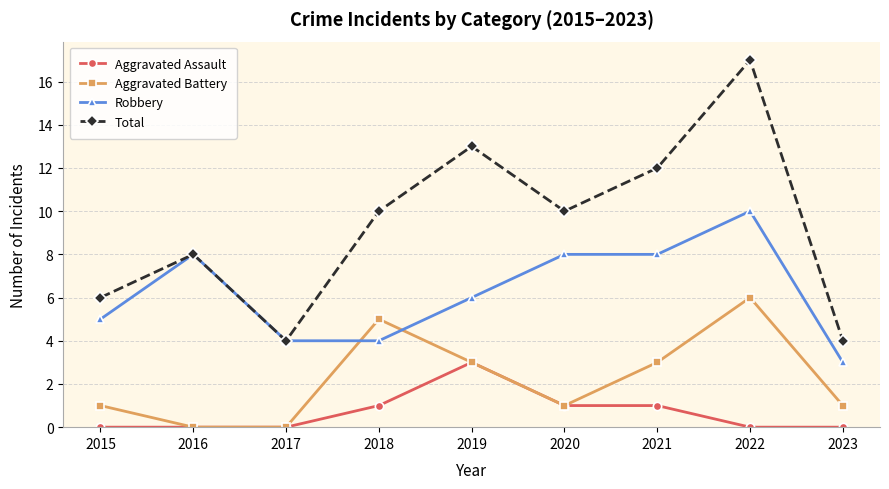

Reading left to right, transcribe all the data shown in this chart.

Aggravated Assault: 2015=0	2016=0	2017=0	2018=1	2019=3	2020=1	2021=1	2022=0	2023=0
Aggravated Battery: 2015=1	2016=0	2017=0	2018=5	2019=3	2020=1	2021=3	2022=6	2023=1
Robbery: 2015=5	2016=8	2017=4	2018=4	2019=6	2020=8	2021=8	2022=10	2023=3
Total: 2015=6	2016=8	2017=4	2018=10	2019=13	2020=10	2021=12	2022=17	2023=4